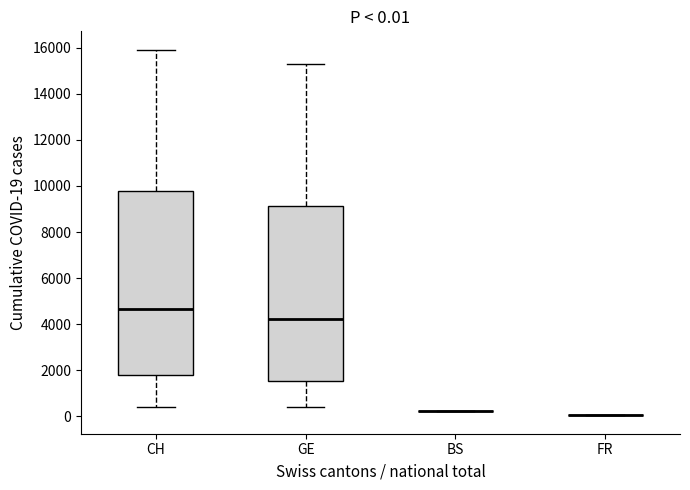

Comparing the boxes themselves (not the whiskers), which one is the tallest?

CH